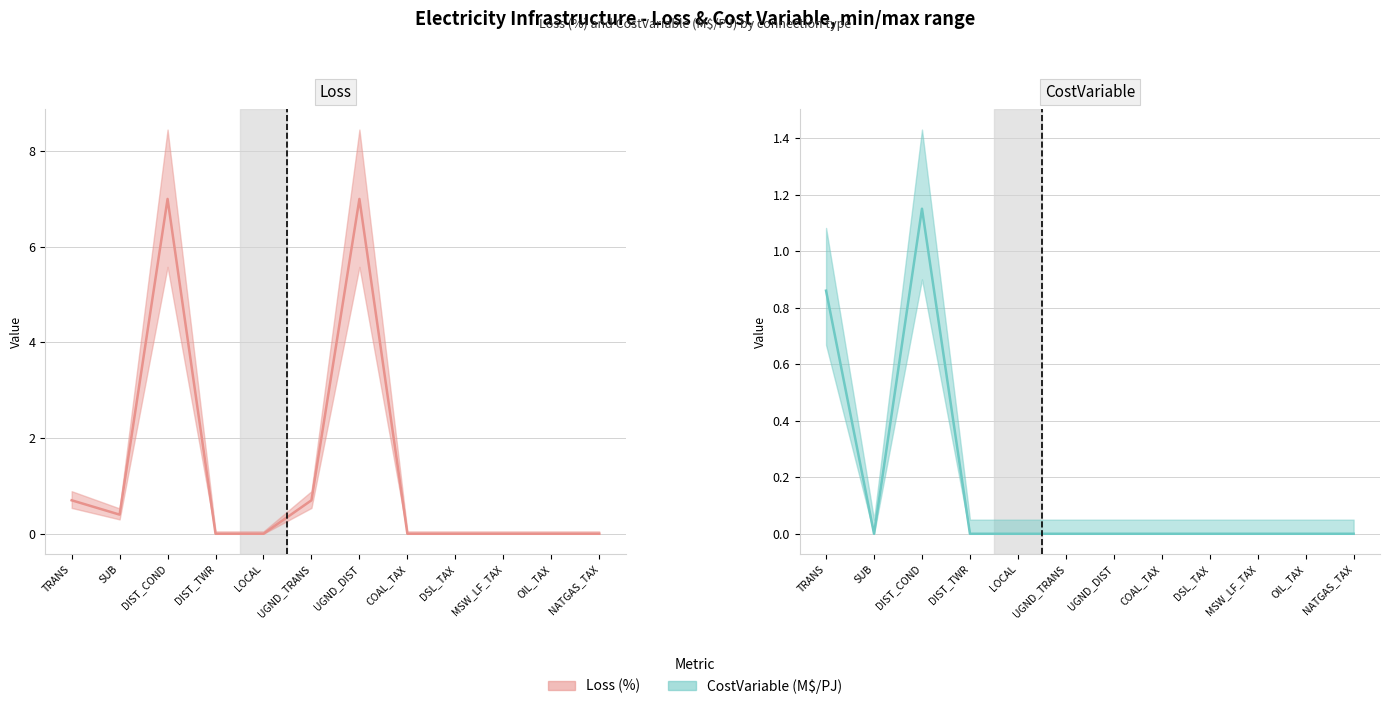

How many lines are shown in the chart?

2